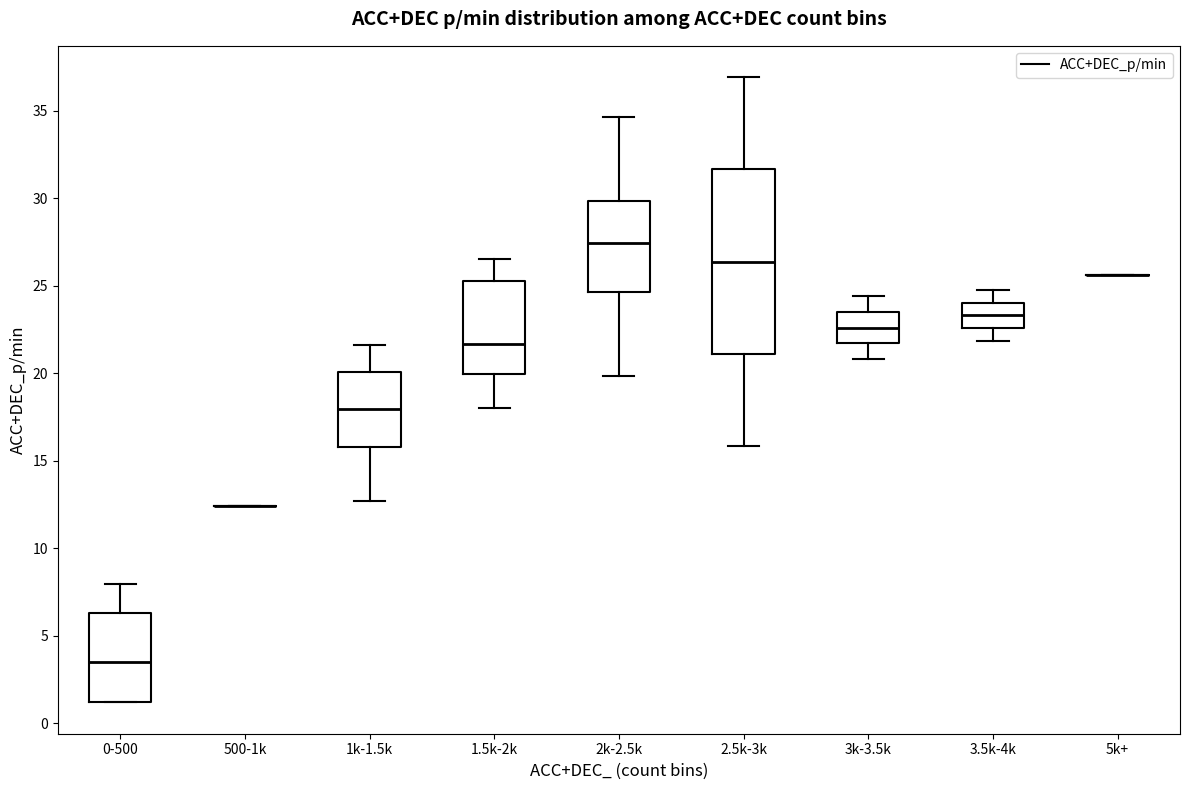

Reading left to right, read every box against the y-axis: the position of its median line, the range the box covers, and the ends of its whiskers. The values are not printed on the chart, so give them approximately, as read against the axis.

0-500: median 3.5, box 1.0 to 6.5, whiskers 1.0 to 8.0
500-1k: box collapsed to a line at 12.5, whiskers 12.5 to 12.5
1k-1.5k: median 18.0, box 16.0 to 20.0, whiskers 12.5 to 21.5
1.5k-2k: median 21.5, box 20.0 to 25.5, whiskers 18.0 to 26.5
2k-2.5k: median 27.5, box 24.5 to 30.0, whiskers 20.0 to 34.5
2.5k-3k: median 26.5, box 21.0 to 31.5, whiskers 16.0 to 37.0
3k-3.5k: median 22.5, box 21.5 to 23.5, whiskers 21.0 to 24.5
3.5k-4k: median 23.5, box 22.5 to 24.0, whiskers 22.0 to 25.0
5k+: box collapsed to a line at 25.5, whiskers 25.5 to 25.5